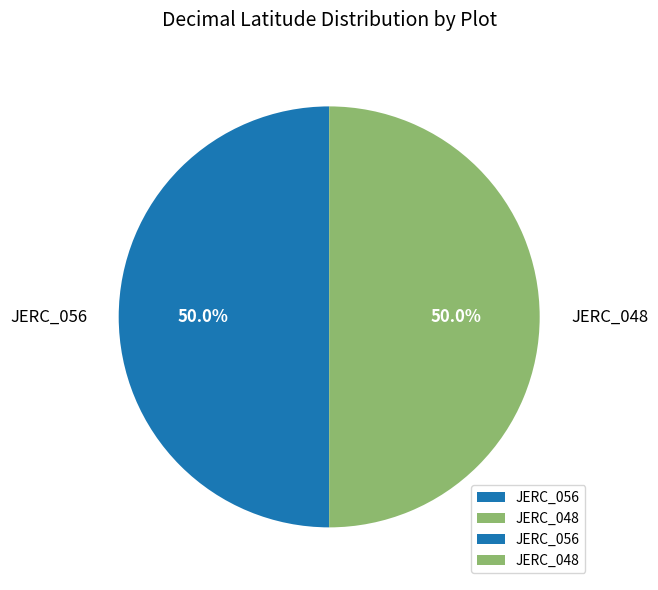

What is the total percentage of JERC_056 and JERC_048?

100.0%